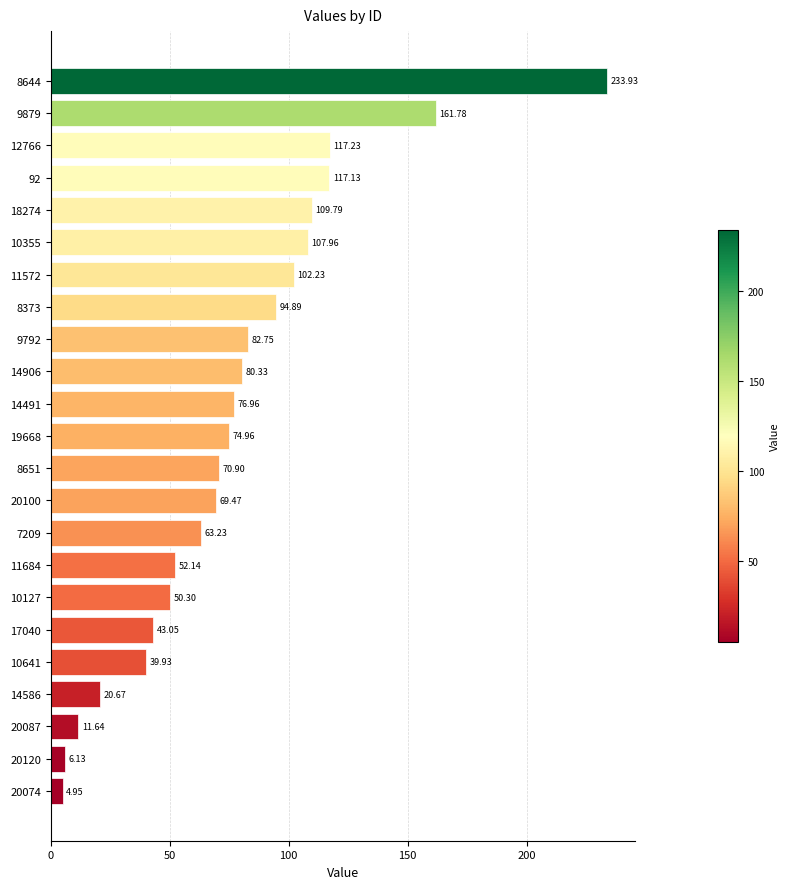

What is the average value?

77.9